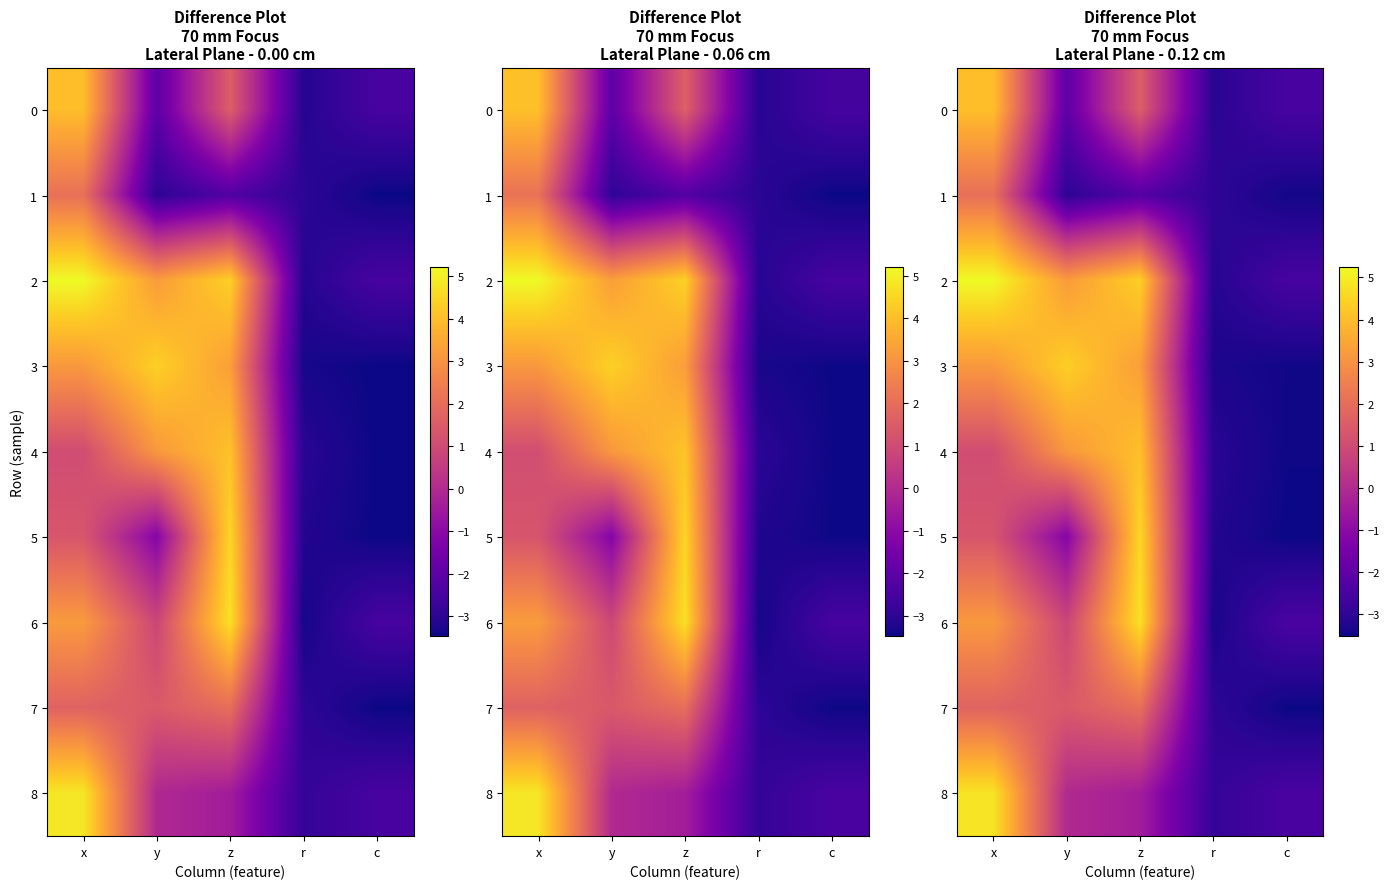

What is the average value of the 2 series?

1.4